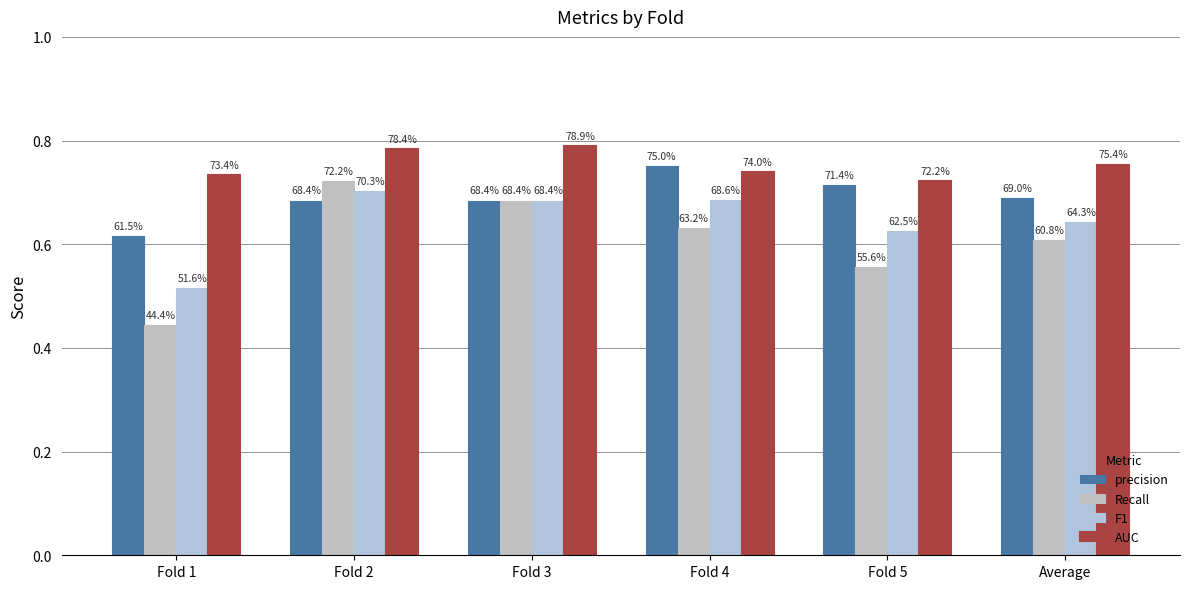

List the series in order of their peak value, highest first.

AUC, precision, Recall, F1